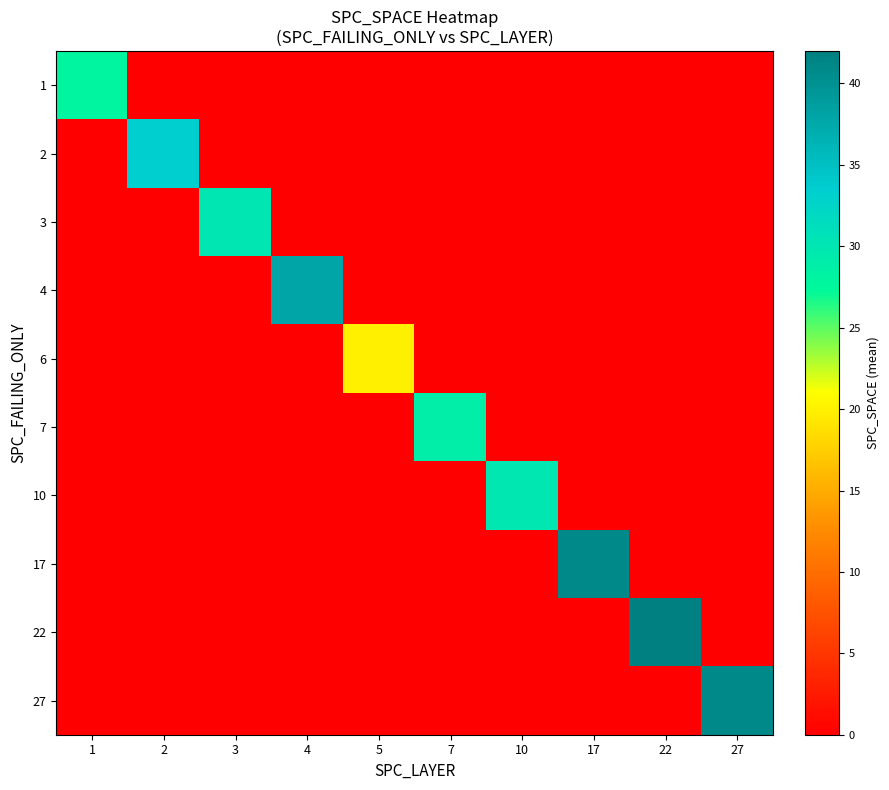

Between 3 and 27, which is larger?

3